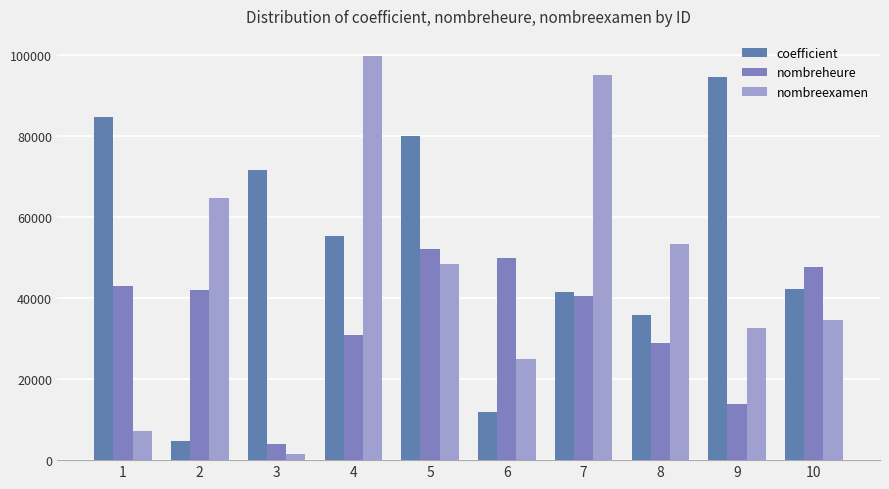

Is it true that coefficient equals 84595 at 1?

True